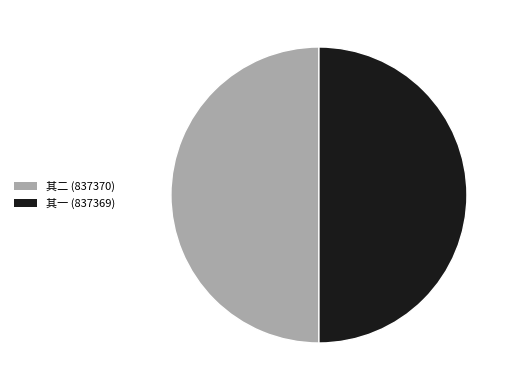

Do 其一 (837369) and 其二 (837370) together represent more than half of the pie?

Yes